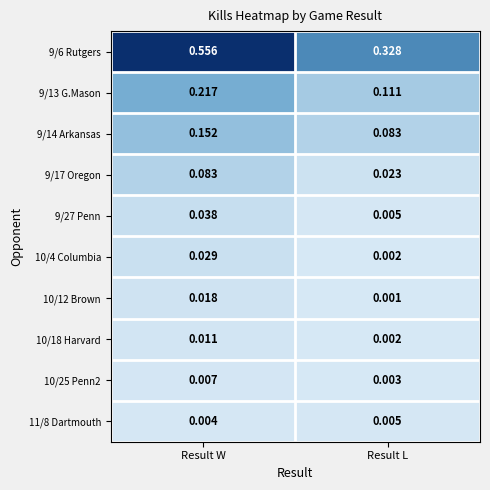

Which category has the lowest value across all series?

Result L